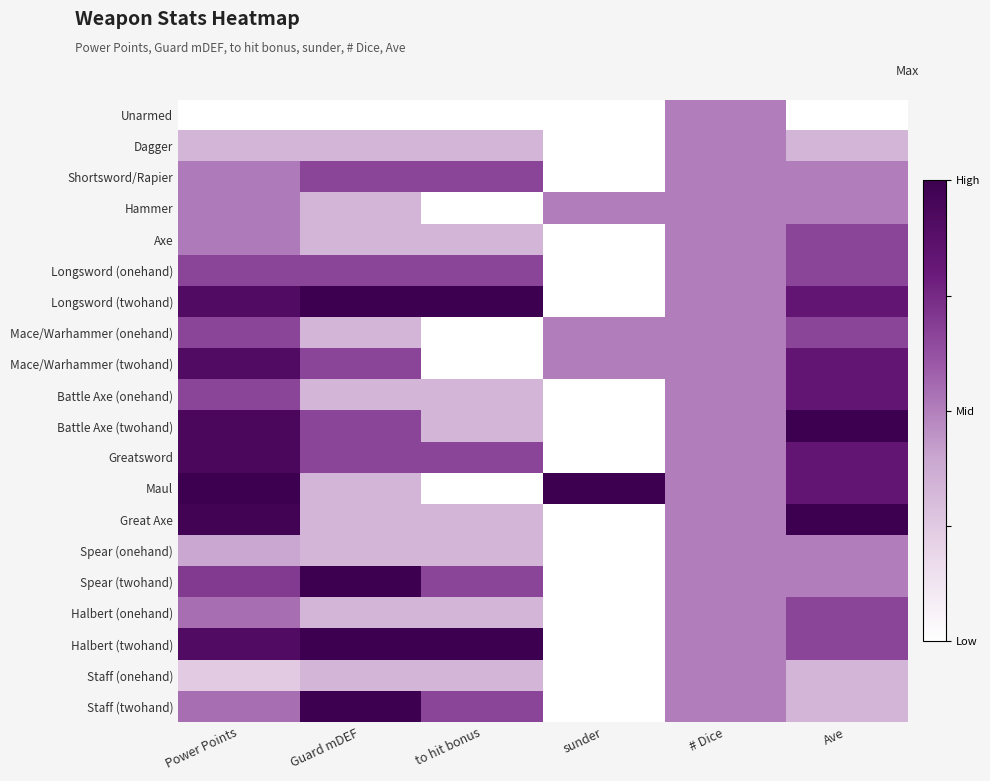

Reading right to left, extract all data points from this chart.

Unarmed: Ave=0.0	# Dice=0.5	sunder=0.0	to hit bonus=0.0	Guard mDEF=0.0	Power Points=0.0
Dagger: Ave=0.3	# Dice=0.5	sunder=0.0	to hit bonus=0.3	Guard mDEF=0.3	Power Points=0.3
Shortsword/Rapier: Ave=0.5	# Dice=0.5	sunder=0.0	to hit bonus=0.7	Guard mDEF=0.7	Power Points=0.5
Hammer: Ave=0.5	# Dice=0.5	sunder=0.5	to hit bonus=0.0	Guard mDEF=0.3	Power Points=0.5
Axe: Ave=0.7	# Dice=0.5	sunder=0.0	to hit bonus=0.3	Guard mDEF=0.3	Power Points=0.5
Longsword (onehand): Ave=0.7	# Dice=0.5	sunder=0.0	to hit bonus=0.7	Guard mDEF=0.7	Power Points=0.7
Longsword (twohand): Ave=0.8	# Dice=0.5	sunder=0.0	to hit bonus=1.0	Guard mDEF=1.0	Power Points=0.9
Mace/Warhammer (onehand): Ave=0.7	# Dice=0.5	sunder=0.5	to hit bonus=0.0	Guard mDEF=0.3	Power Points=0.7
Mace/Warhammer (twohand): Ave=0.8	# Dice=0.5	sunder=0.5	to hit bonus=0.0	Guard mDEF=0.7	Power Points=0.9
Battle Axe (onehand): Ave=0.8	# Dice=0.5	sunder=0.0	to hit bonus=0.3	Guard mDEF=0.3	Power Points=0.7
Battle Axe (twohand): Ave=1.0	# Dice=0.5	sunder=0.0	to hit bonus=0.3	Guard mDEF=0.7	Power Points=0.9
Greatsword: Ave=0.8	# Dice=0.5	sunder=0.0	to hit bonus=0.7	Guard mDEF=0.7	Power Points=0.9
Maul: Ave=0.8	# Dice=0.5	sunder=1.0	to hit bonus=0.0	Guard mDEF=0.3	Power Points=1.0
Great Axe: Ave=1.0	# Dice=0.5	sunder=0.0	to hit bonus=0.3	Guard mDEF=0.3	Power Points=1.0
Spear (onehand): Ave=0.5	# Dice=0.5	sunder=0.0	to hit bonus=0.3	Guard mDEF=0.3	Power Points=0.4
Spear (twohand): Ave=0.5	# Dice=0.5	sunder=0.0	to hit bonus=0.7	Guard mDEF=1.0	Power Points=0.7
Halbert (onehand): Ave=0.7	# Dice=0.5	sunder=0.0	to hit bonus=0.3	Guard mDEF=0.3	Power Points=0.5
Halbert (twohand): Ave=0.7	# Dice=0.5	sunder=0.0	to hit bonus=1.0	Guard mDEF=1.0	Power Points=0.9
Staff (onehand): Ave=0.3	# Dice=0.5	sunder=0.0	to hit bonus=0.3	Guard mDEF=0.3	Power Points=0.2
Staff (twohand): Ave=0.3	# Dice=0.5	sunder=0.0	to hit bonus=0.7	Guard mDEF=1.0	Power Points=0.5